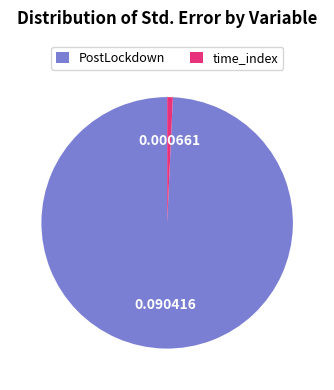

Is there any slice that represents more than half of the pie?

Yes